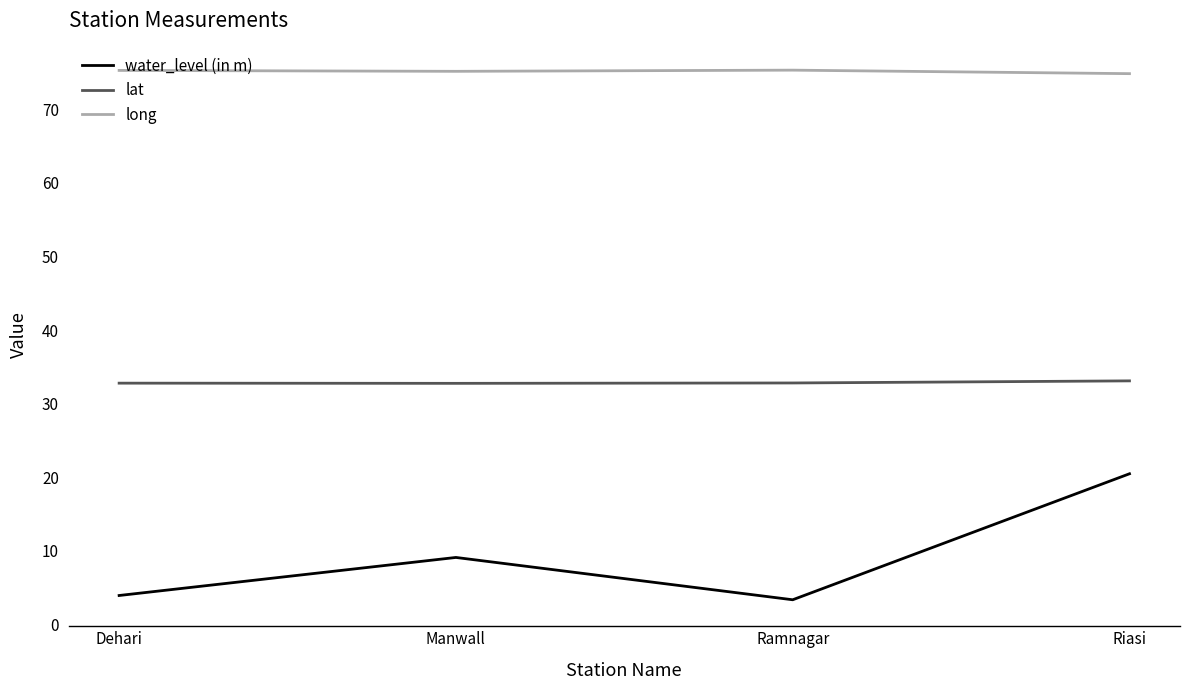

At Ramnagar, list the series in order from largest to smallest.

long, lat, water_level (in m)